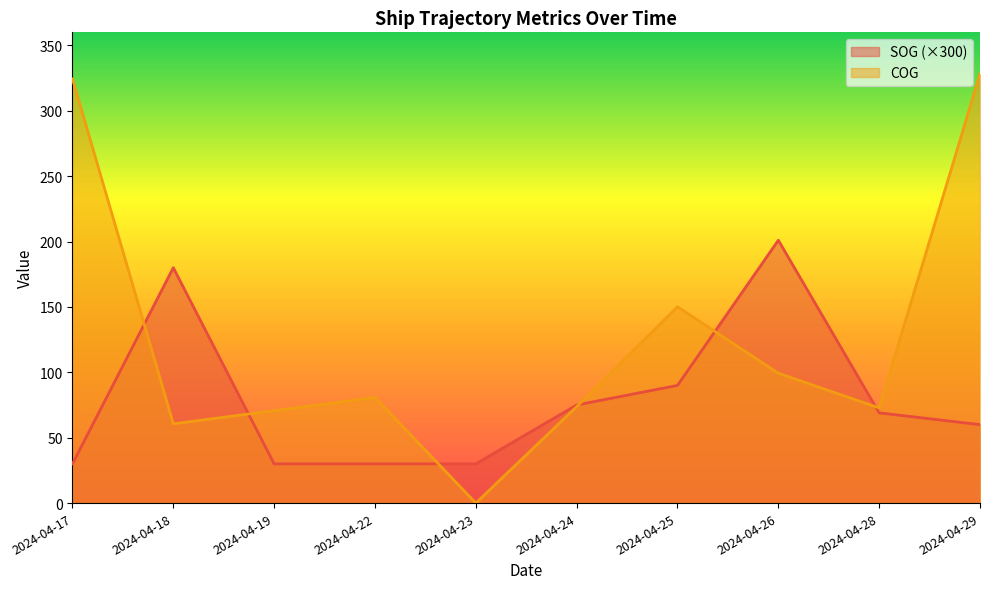

What is the maximum value shown in the chart?

328.2